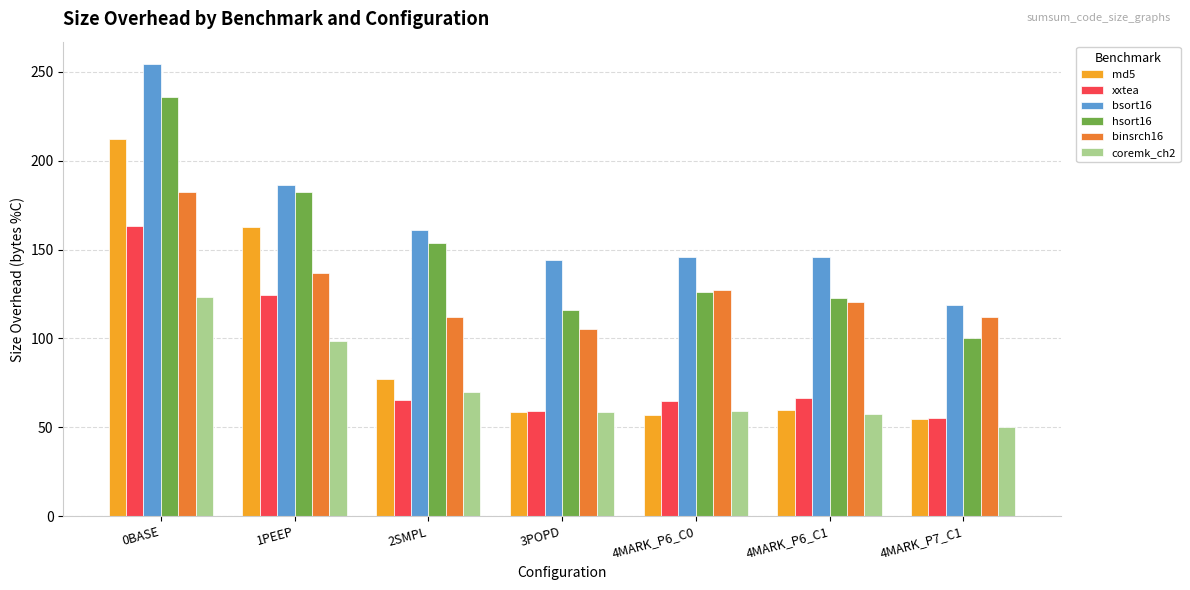

List the series in order of their peak value, highest first.

bsort16, hsort16, md5, binsrch16, xxtea, coremk_ch2